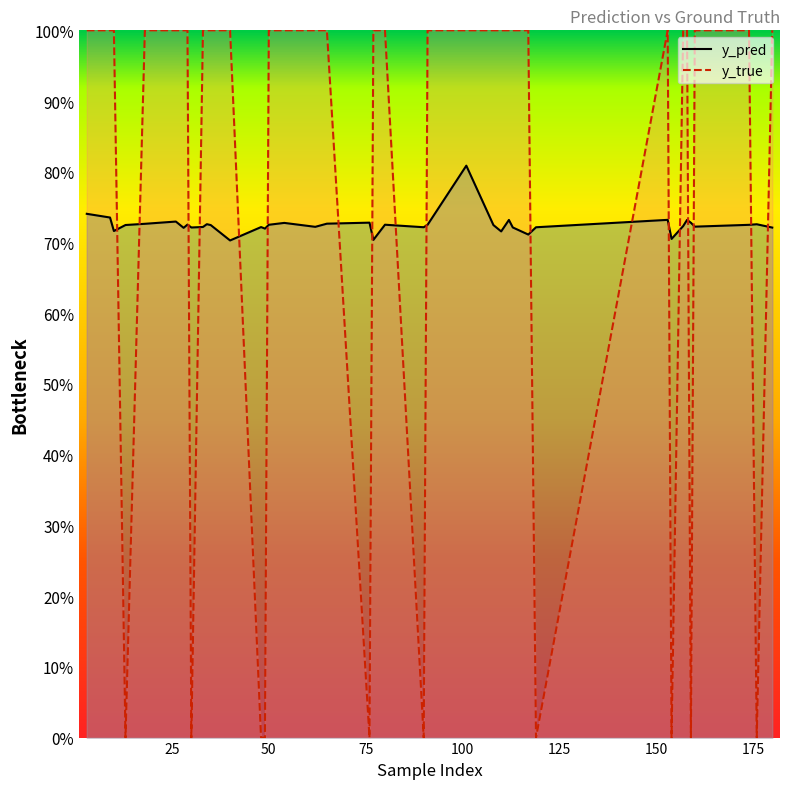

Which category has the lowest value across all series?

75